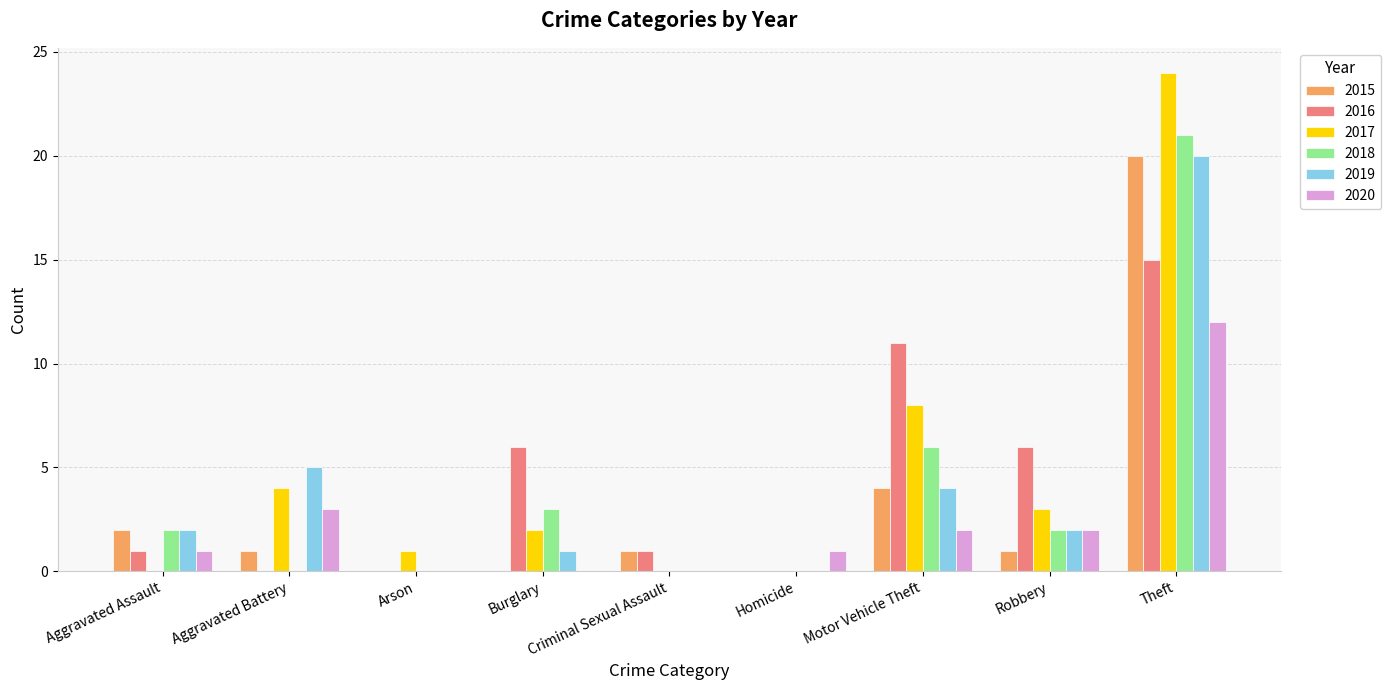

What is the spread (max minus min) of values at Theft?

12